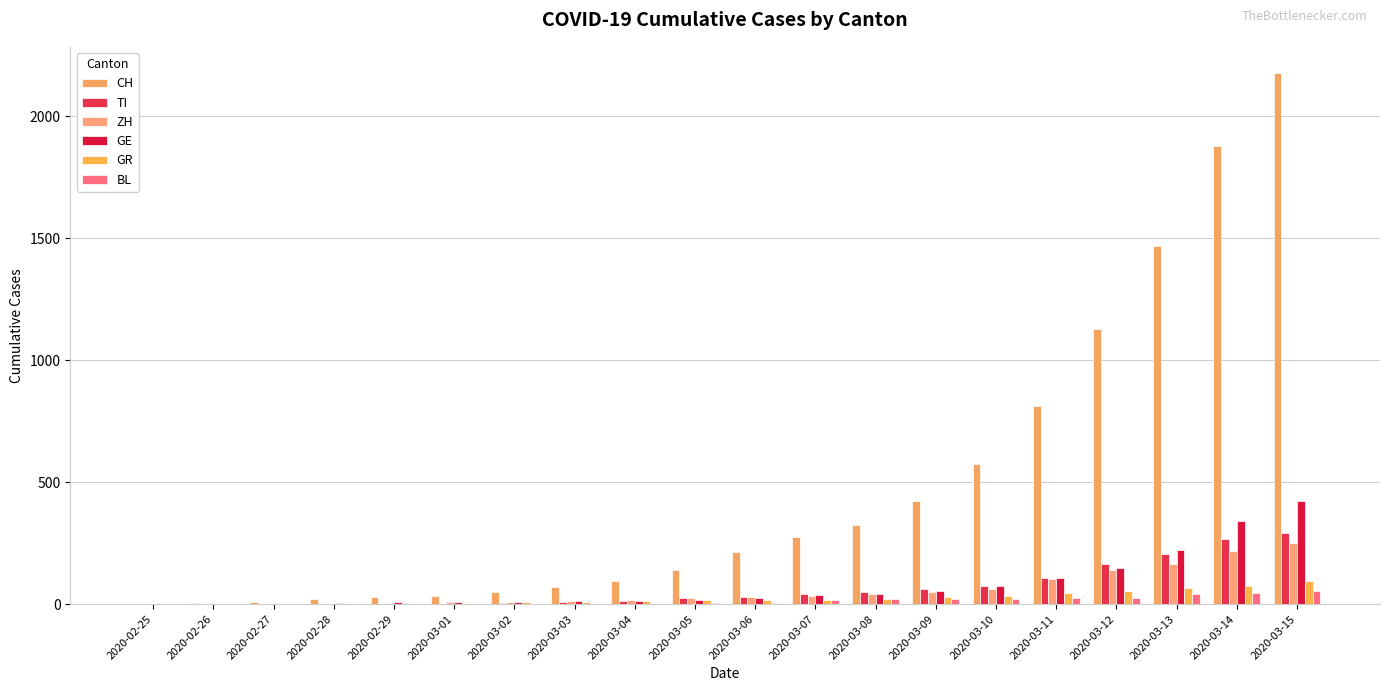

How many groups of bars are there?

20